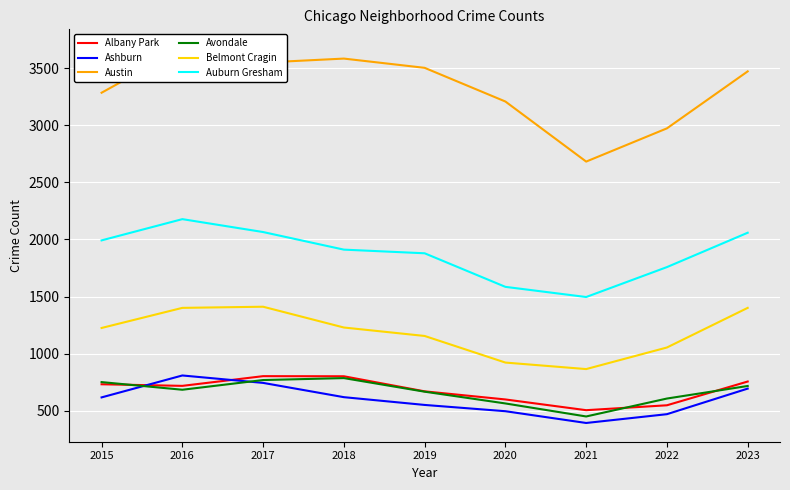

What is the sum of all Ashburn values?

5393